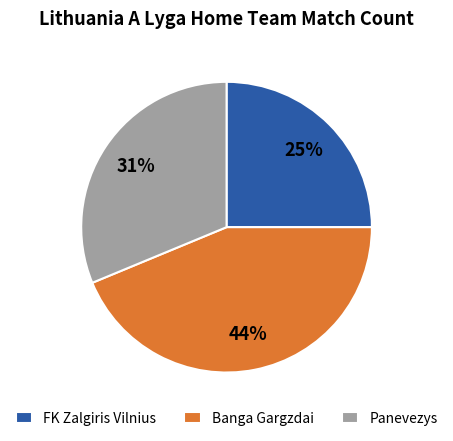

Count the number of slices in the pie.

3